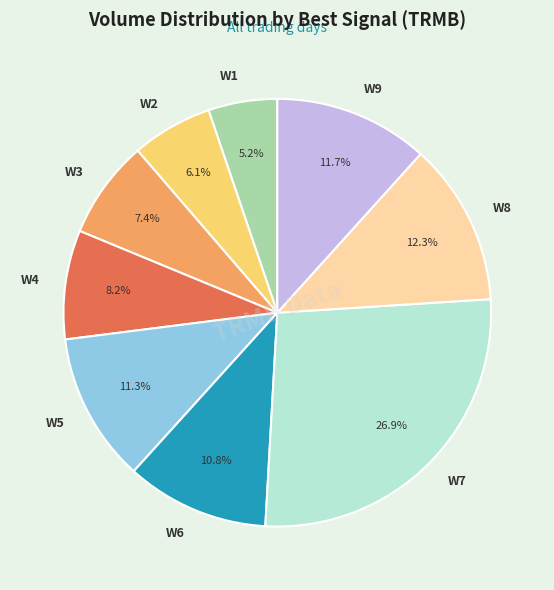

What is the largest slice in the pie chart?

W7